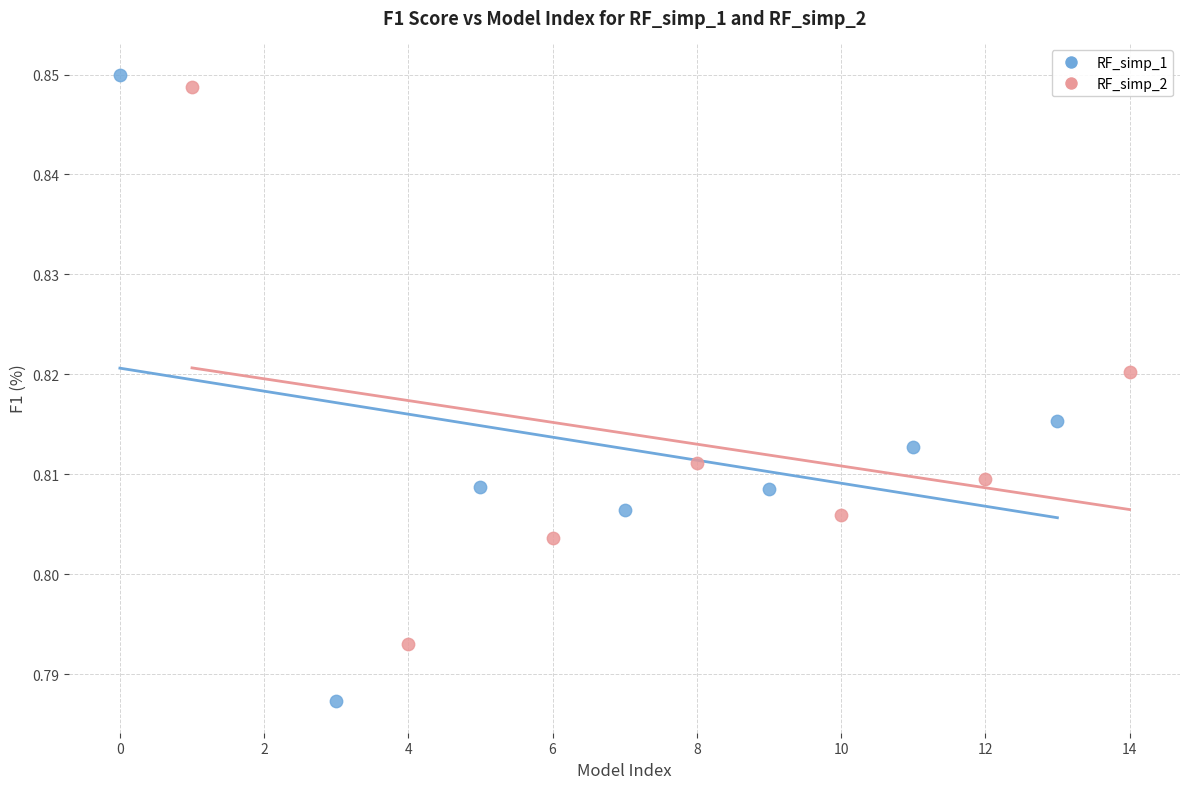

What are all the series names shown in the legend?

RF_simp_1, RF_simp_2